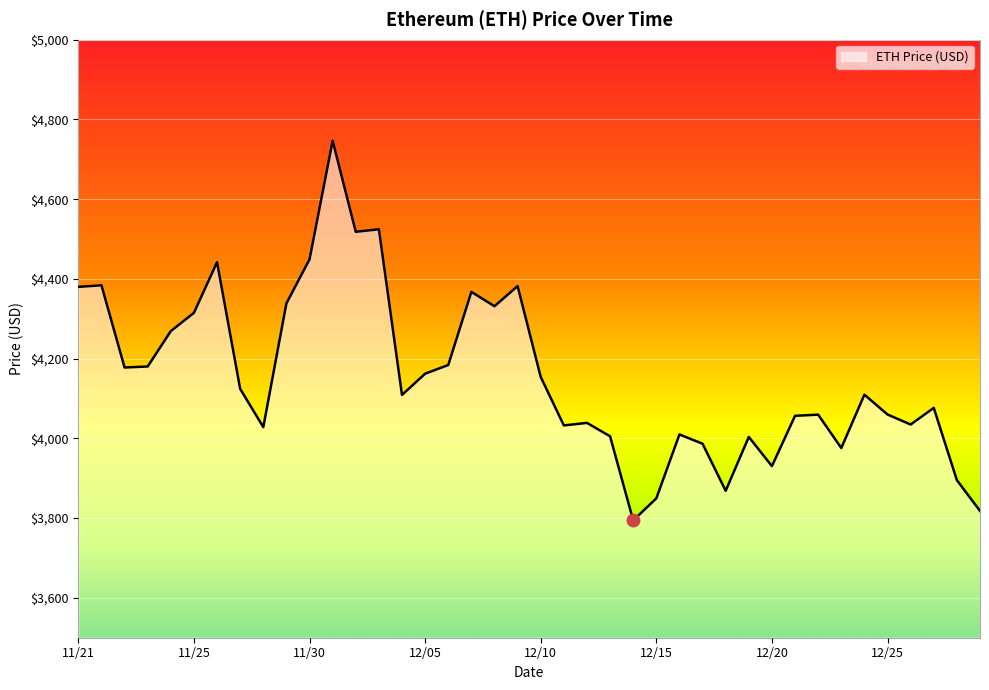

What is the difference between the maximum and minimum values?

952.1